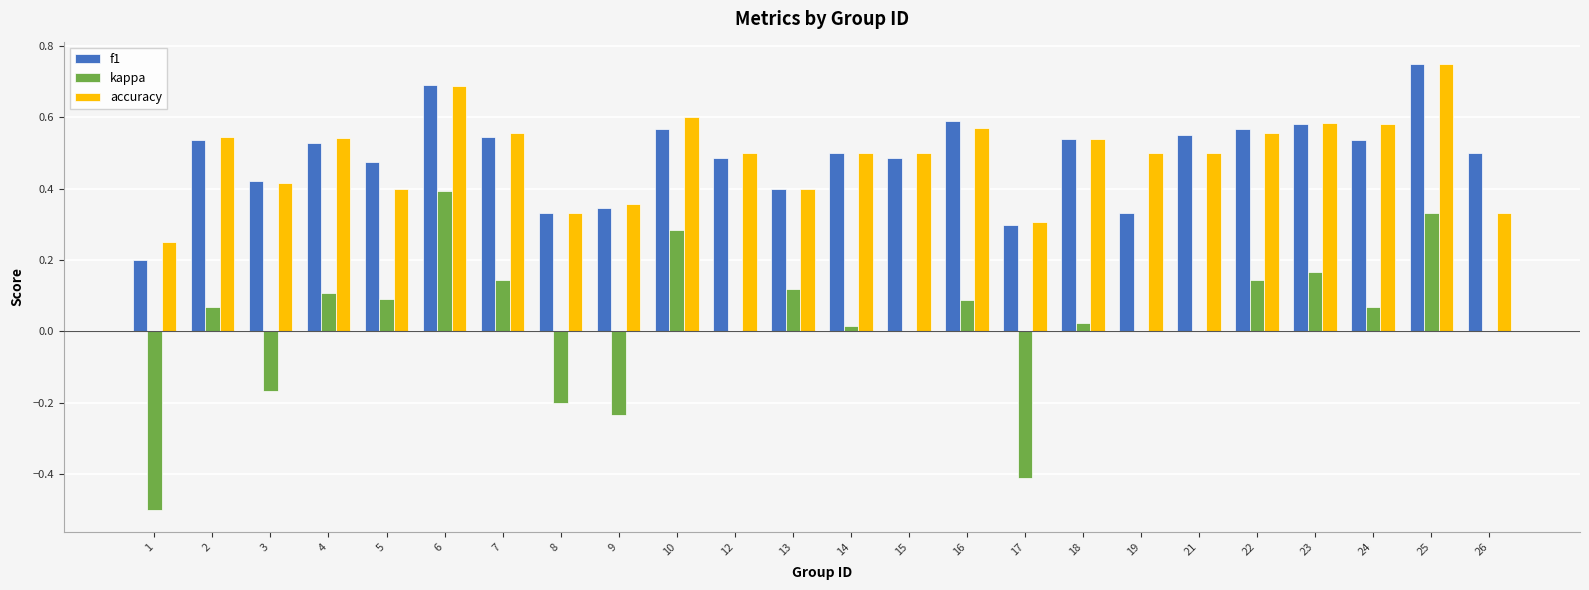

Which category has the highest value in the f1 series?

25